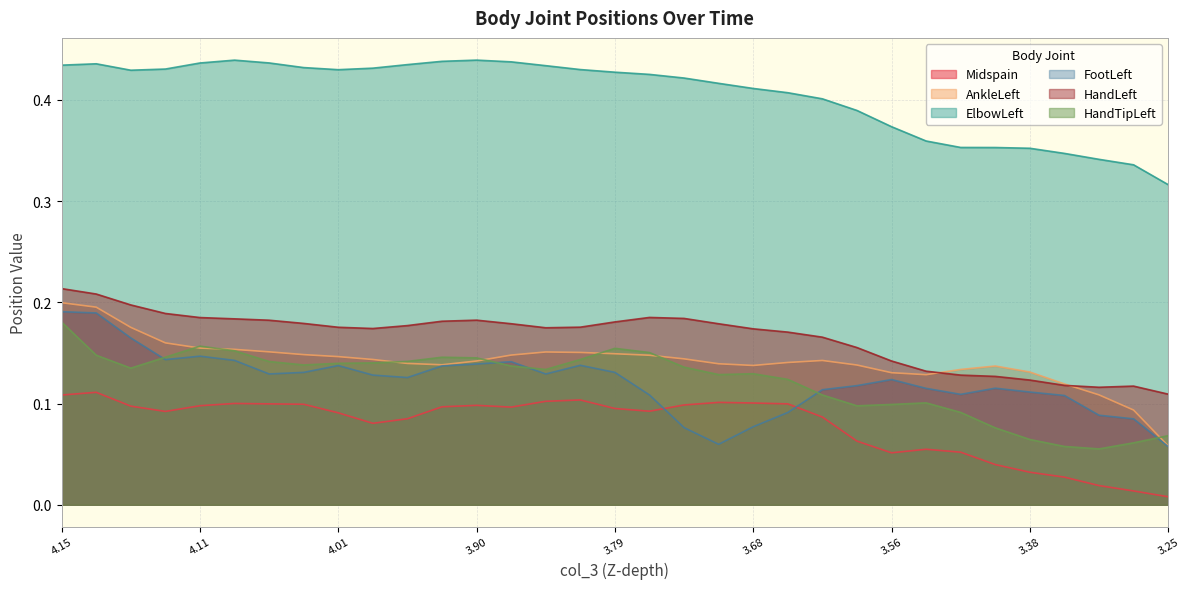

What is the sum of all Midspain values?

2.6